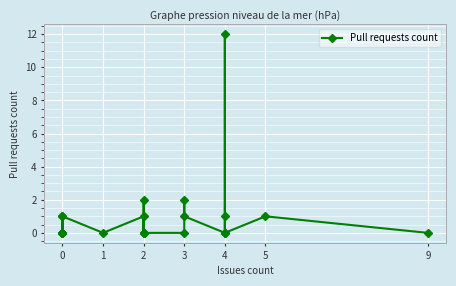

How many categories are shown in the chart?

24